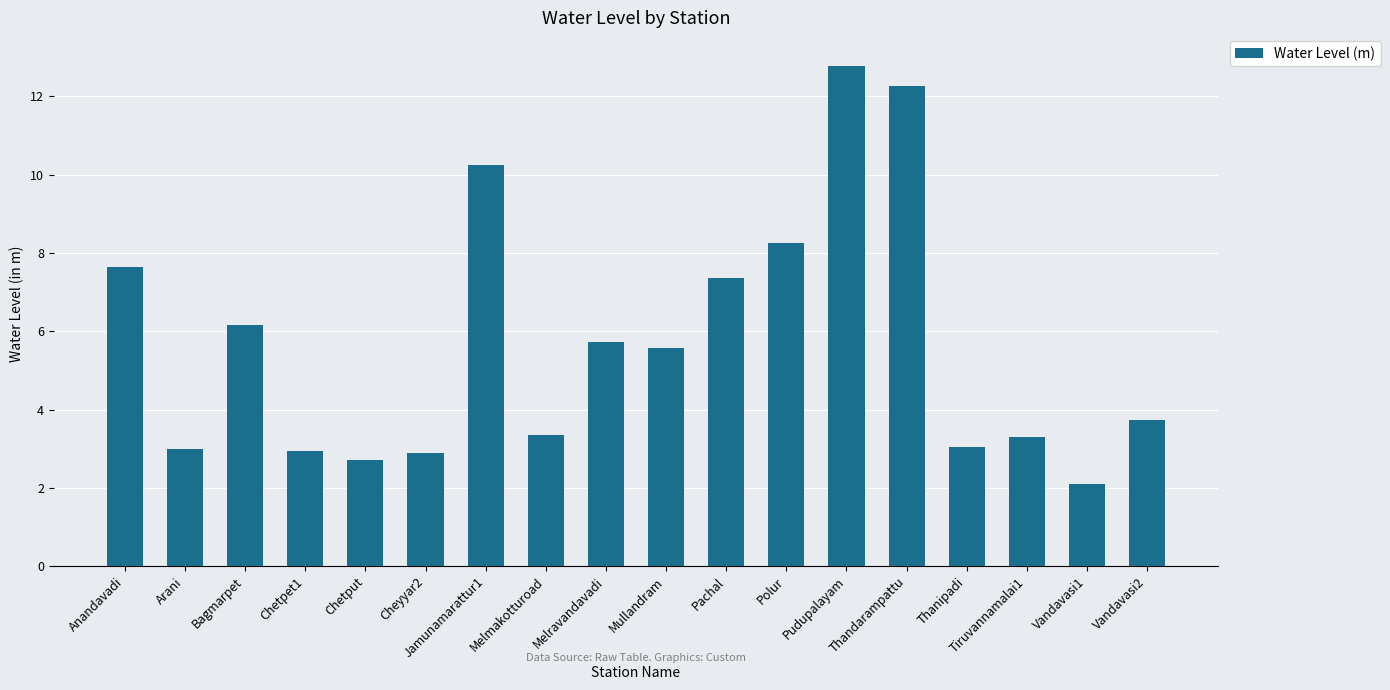

Is it true that the value at Tiruvannamalai1 is 2.0?

False